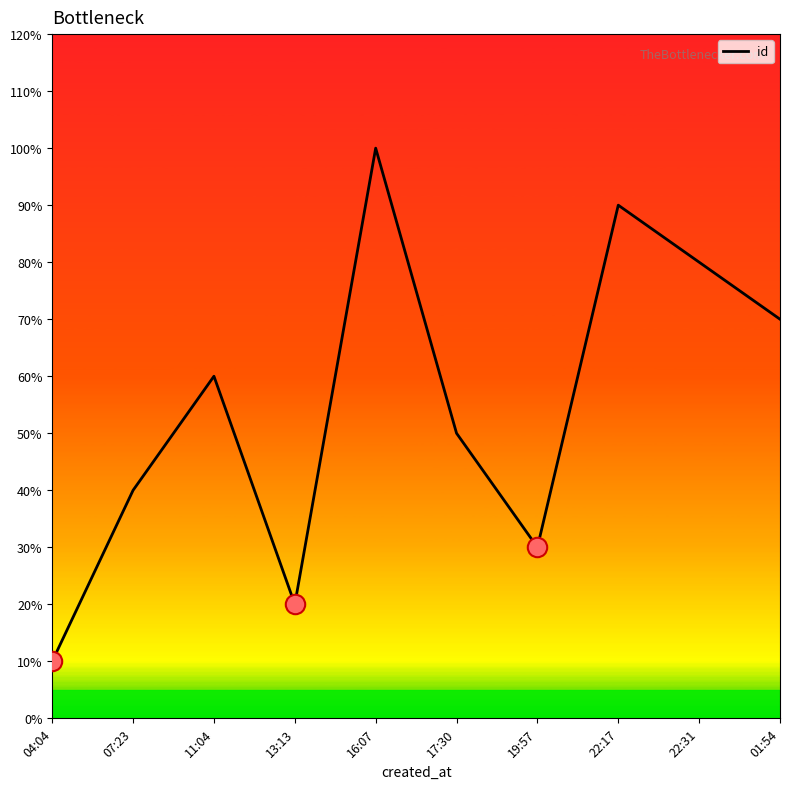

List the labels in order of value, smallest first.

04:04, 13:13, 19:57, 07:23, 17:30, 11:04, 01:54, 22:31, 22:17, 16:07